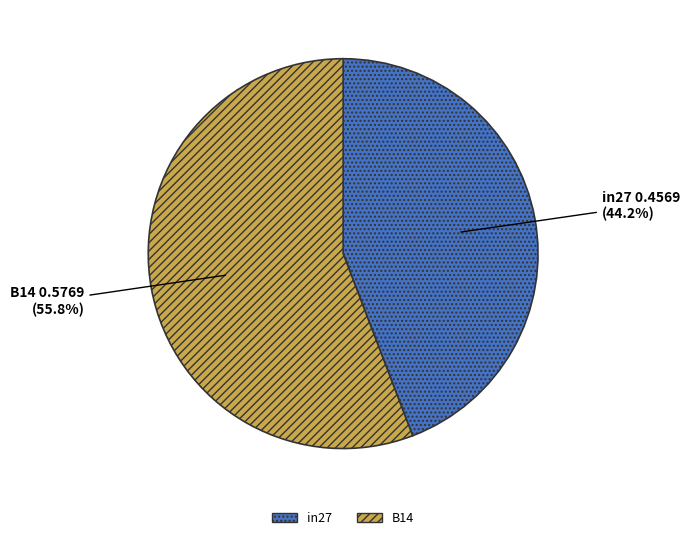

Is there a majority slice in this chart?

Yes